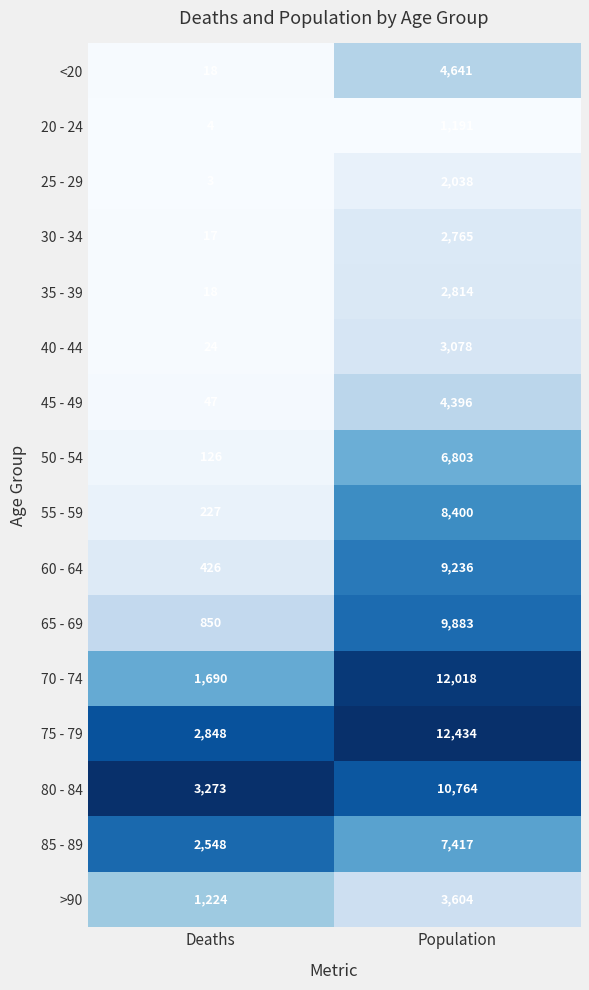

What is the average value of the 45 - 49 series?

2222